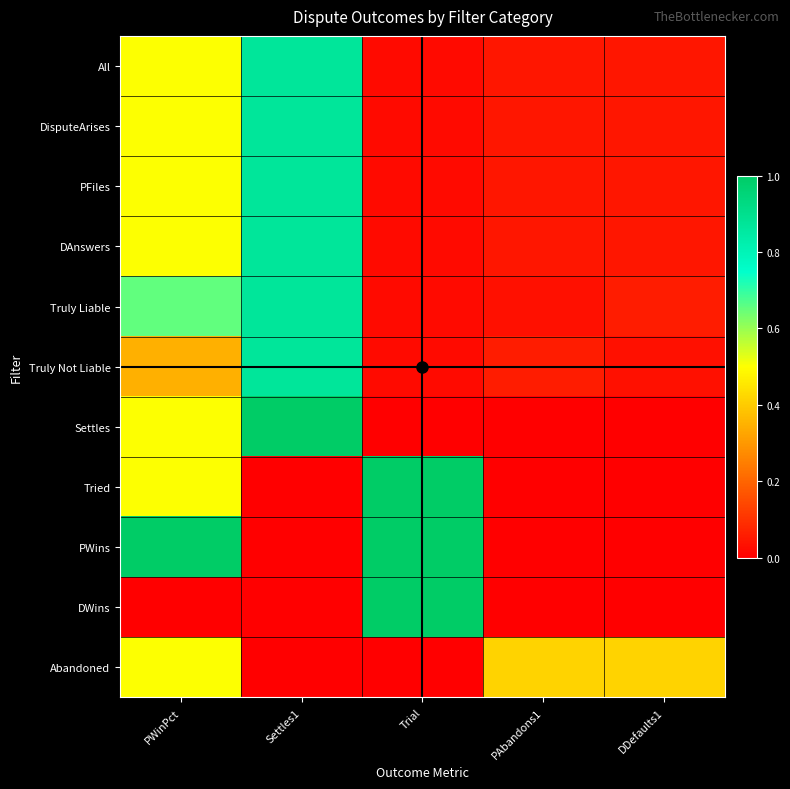

At how many categories does at least one series exceed 0?

5